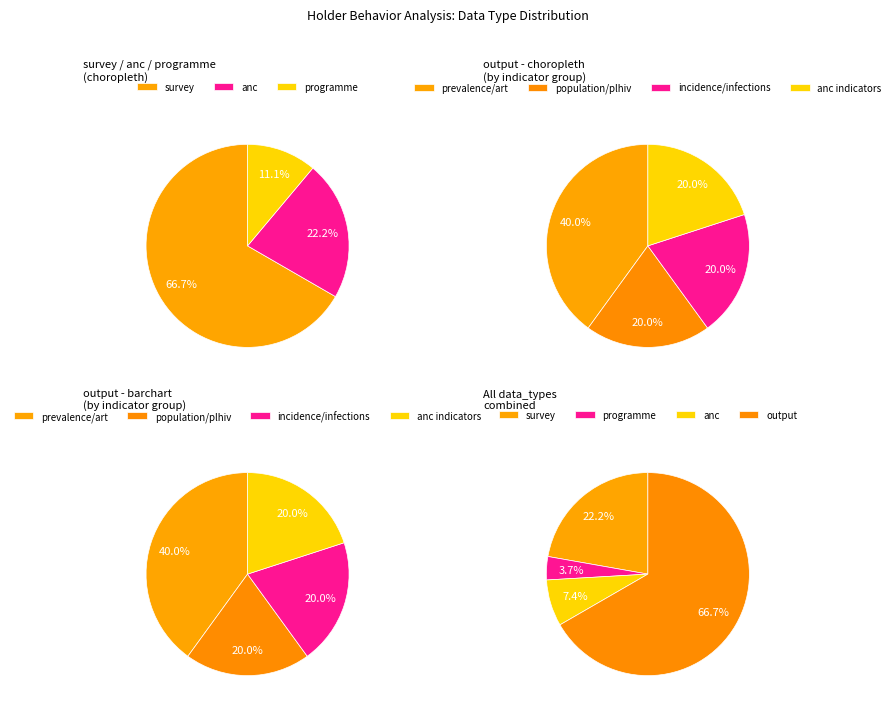

Is there a majority slice in this chart?

Yes